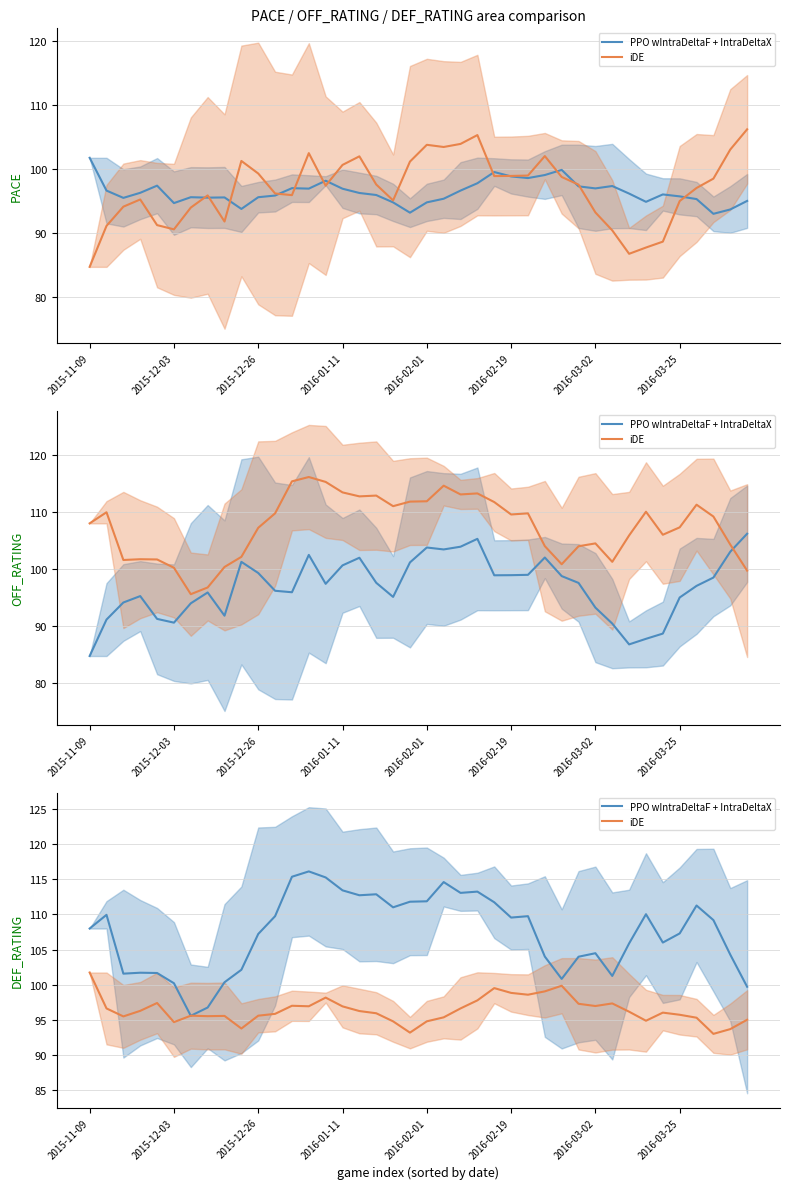

Which category has the highest value in the iDE series?

2015-11-09